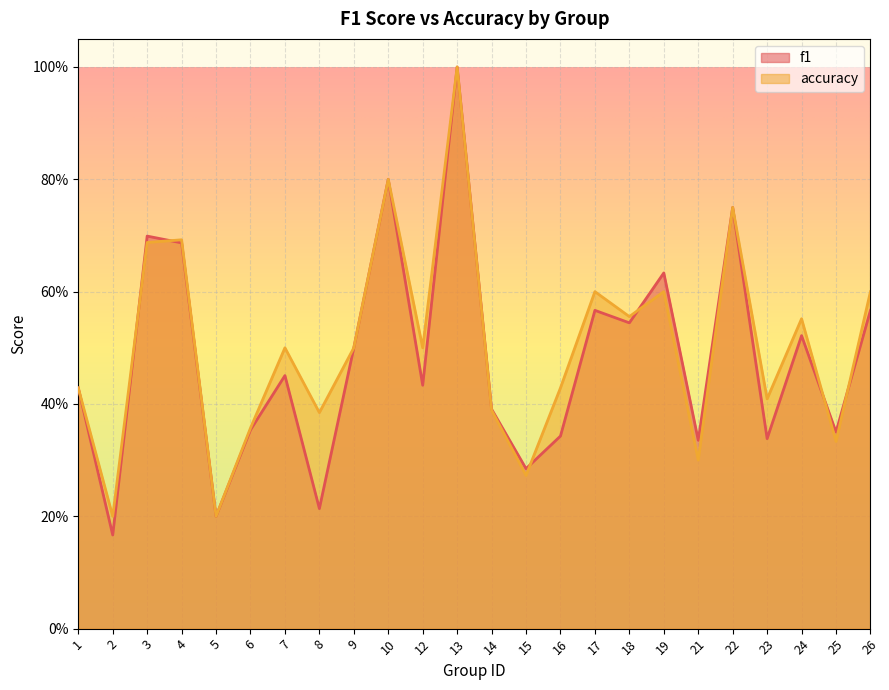

What is the smallest value displayed?

0.2